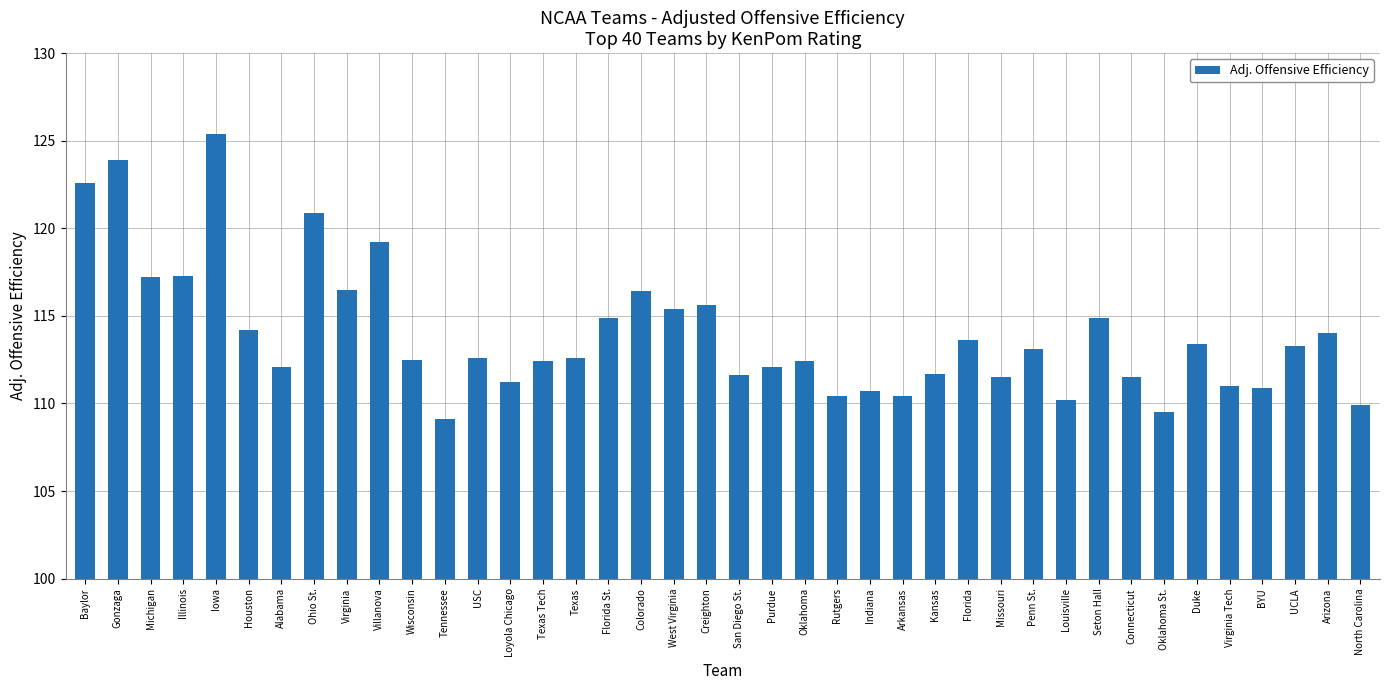

Is it true that the value at Tennessee is 109.1?

True